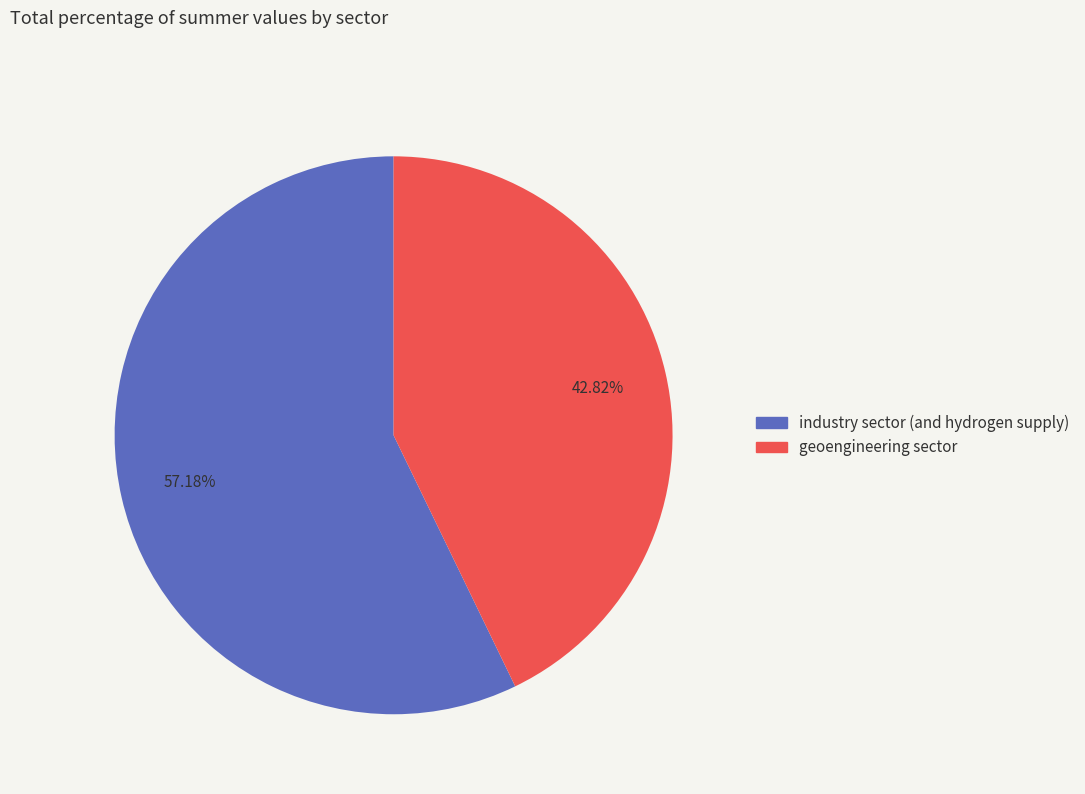

To the nearest percent, what is the difference between the largest and smallest slice percentages?

14%